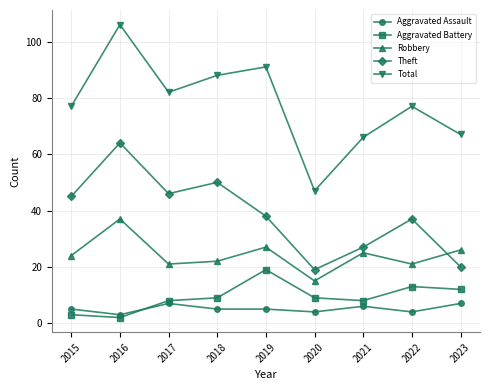

Where is the first local maximum for Aggravated Assault?

2017